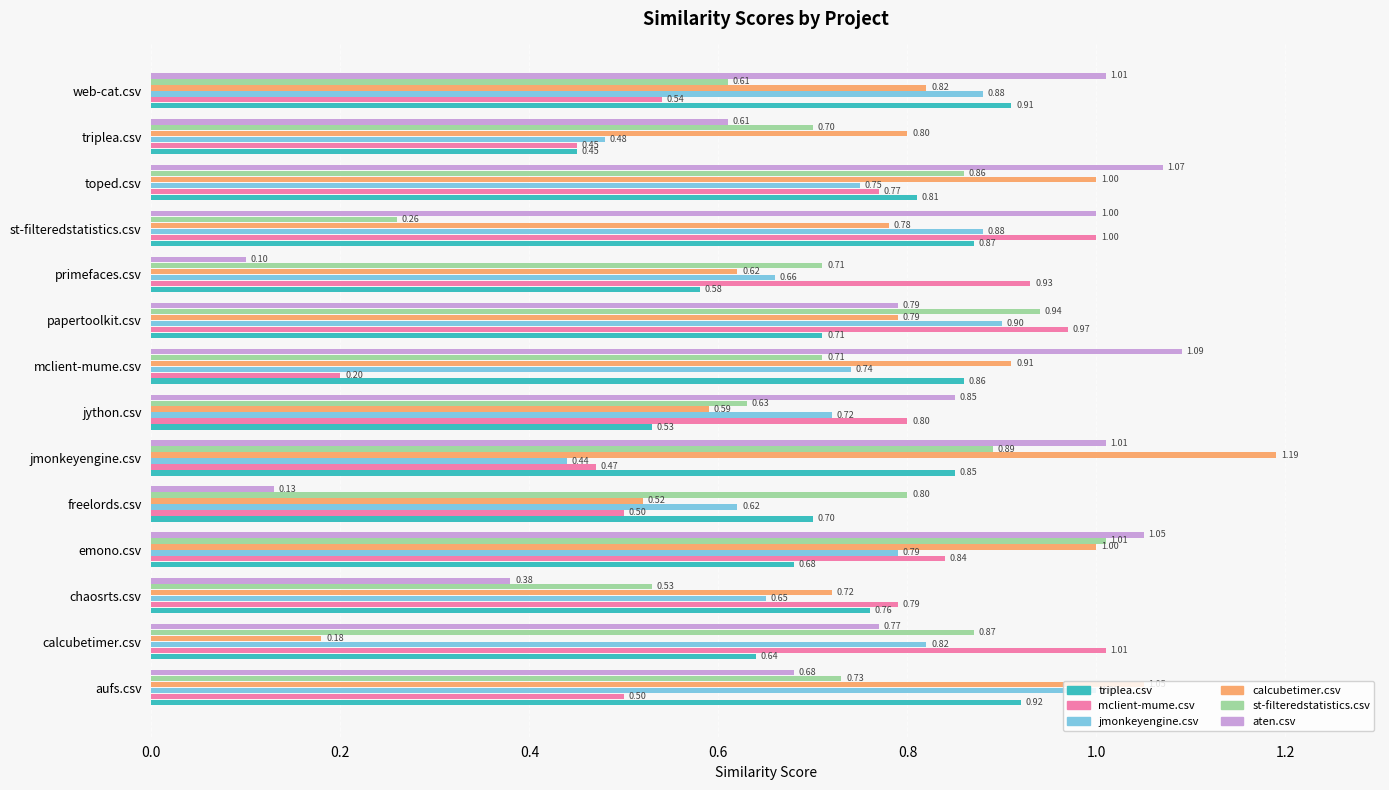

How many triplea.csv values are between 0 and 1?

14